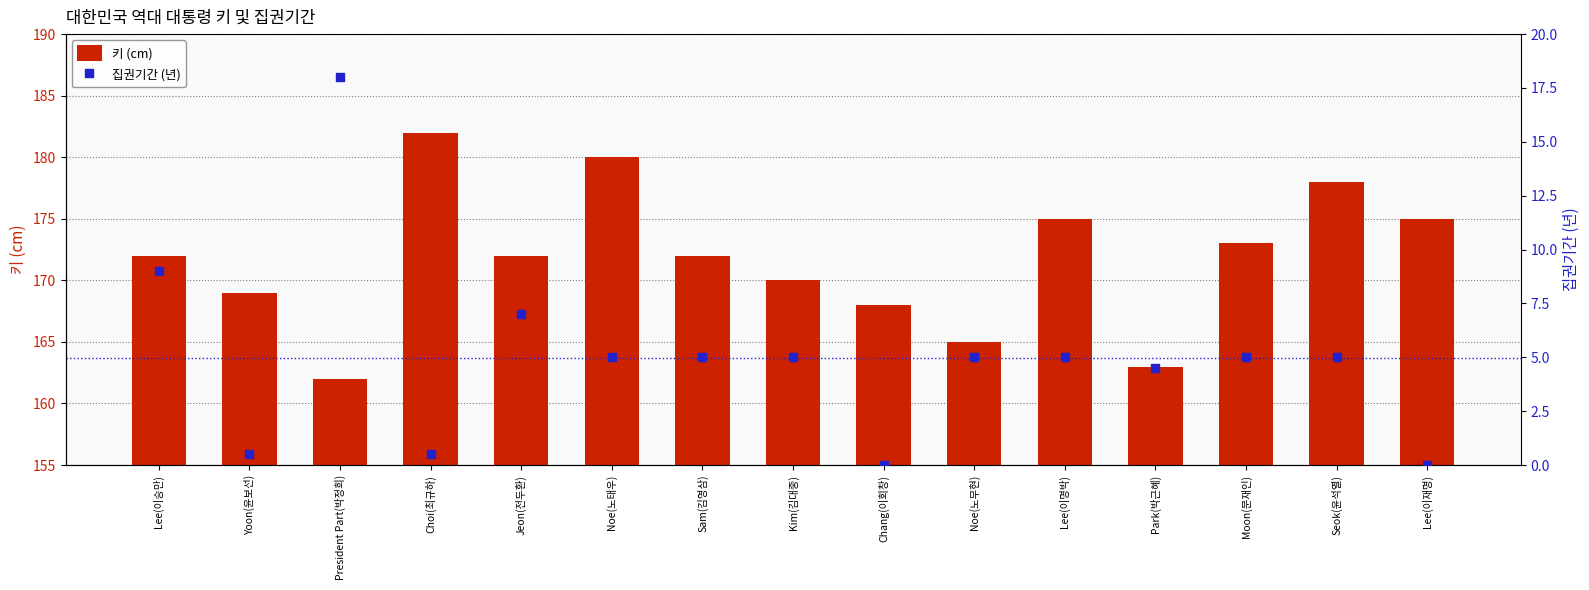

Which series contains the lowest Y value?

집권기간 (년)